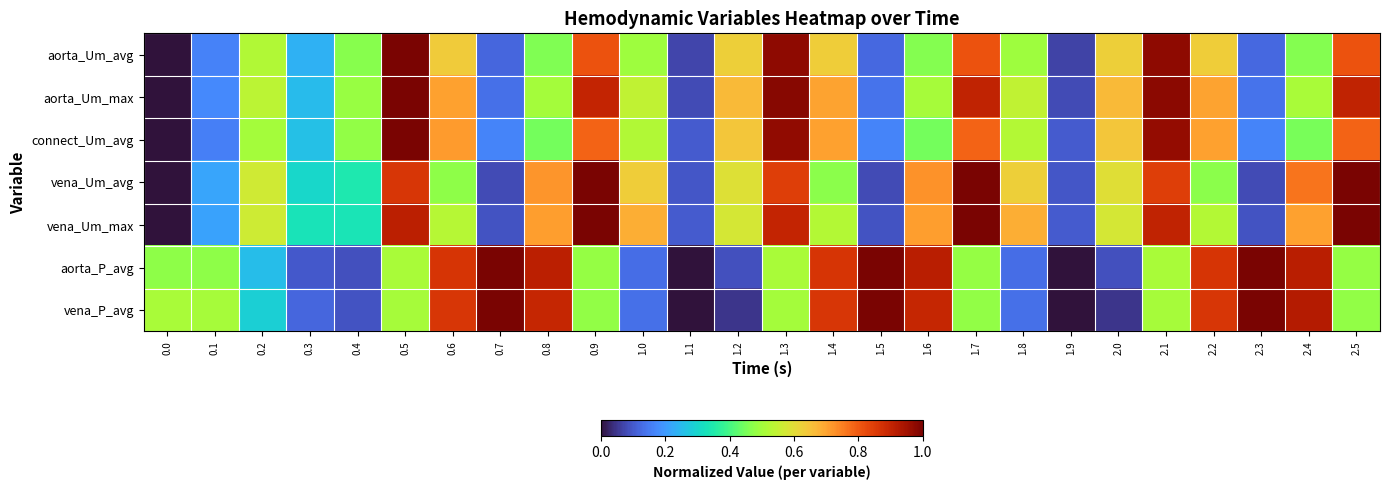

Reading left to right, transcribe all the data shown in this chart.

aorta_Um_avg: 0.0=0.0	0.1=0.2	0.2=0.5	0.3=0.2	0.4=0.5	0.5=1.0	0.6=0.6	0.7=0.1	0.8=0.5	0.9=0.8	1.0=0.5	1.1=0.1	1.2=0.6	1.3=1.0	1.4=0.6	1.5=0.1	1.6=0.5	1.7=0.8	1.8=0.5	1.9=0.1	2.0=0.6	2.1=1.0	2.2=0.6	2.3=0.1	2.4=0.5	2.5=0.8
aorta_Um_max: 0.0=0.0	0.1=0.2	0.2=0.5	0.3=0.3	0.4=0.5	0.5=1.0	0.6=0.7	0.7=0.1	0.8=0.5	0.9=0.9	1.0=0.5	1.1=0.1	1.2=0.7	1.3=1.0	1.4=0.7	1.5=0.1	1.6=0.5	1.7=0.9	1.8=0.5	1.9=0.1	2.0=0.7	2.1=1.0	2.2=0.7	2.3=0.1	2.4=0.5	2.5=0.9
connect_Um_avg: 0.0=0.0	0.1=0.2	0.2=0.5	0.3=0.3	0.4=0.5	0.5=1.0	0.6=0.7	0.7=0.2	0.8=0.4	0.9=0.8	1.0=0.5	1.1=0.1	1.2=0.6	1.3=1.0	1.4=0.7	1.5=0.2	1.6=0.4	1.7=0.8	1.8=0.5	1.9=0.1	2.0=0.6	2.1=1.0	2.2=0.7	2.3=0.2	2.4=0.4	2.5=0.8
vena_Um_avg: 0.0=0.0	0.1=0.2	0.2=0.6	0.3=0.3	0.4=0.3	0.5=0.9	0.6=0.5	0.7=0.1	0.8=0.7	0.9=1.0	1.0=0.6	1.1=0.1	1.2=0.6	1.3=0.8	1.4=0.5	1.5=0.1	1.6=0.7	1.7=1.0	1.8=0.6	1.9=0.1	2.0=0.6	2.1=0.8	2.2=0.5	2.3=0.1	2.4=0.8	2.5=1.0
vena_Um_max: 0.0=0.0	0.1=0.2	0.2=0.6	0.3=0.3	0.4=0.3	0.5=0.9	0.6=0.5	0.7=0.1	0.8=0.7	0.9=1.0	1.0=0.7	1.1=0.1	1.2=0.6	1.3=0.9	1.4=0.5	1.5=0.1	1.6=0.7	1.7=1.0	1.8=0.7	1.9=0.1	2.0=0.6	2.1=0.9	2.2=0.5	2.3=0.1	2.4=0.7	2.5=1.0
aorta_P_avg: 0.0=0.5	0.1=0.5	0.2=0.3	0.3=0.1	0.4=0.1	0.5=0.5	0.6=0.9	0.7=1.0	0.8=0.9	0.9=0.5	1.0=0.1	1.1=0.0	1.2=0.1	1.3=0.5	1.4=0.9	1.5=1.0	1.6=0.9	1.7=0.5	1.8=0.1	1.9=0.0	2.0=0.1	2.1=0.5	2.2=0.9	2.3=1.0	2.4=0.9	2.5=0.5
vena_P_avg: 0.0=0.5	0.1=0.5	0.2=0.3	0.3=0.1	0.4=0.1	0.5=0.5	0.6=0.9	0.7=1.0	0.8=0.9	0.9=0.5	1.0=0.1	1.1=0.0	1.2=0.0	1.3=0.5	1.4=0.9	1.5=1.0	1.6=0.9	1.7=0.5	1.8=0.1	1.9=0.0	2.0=0.0	2.1=0.5	2.2=0.9	2.3=1.0	2.4=0.9	2.5=0.5